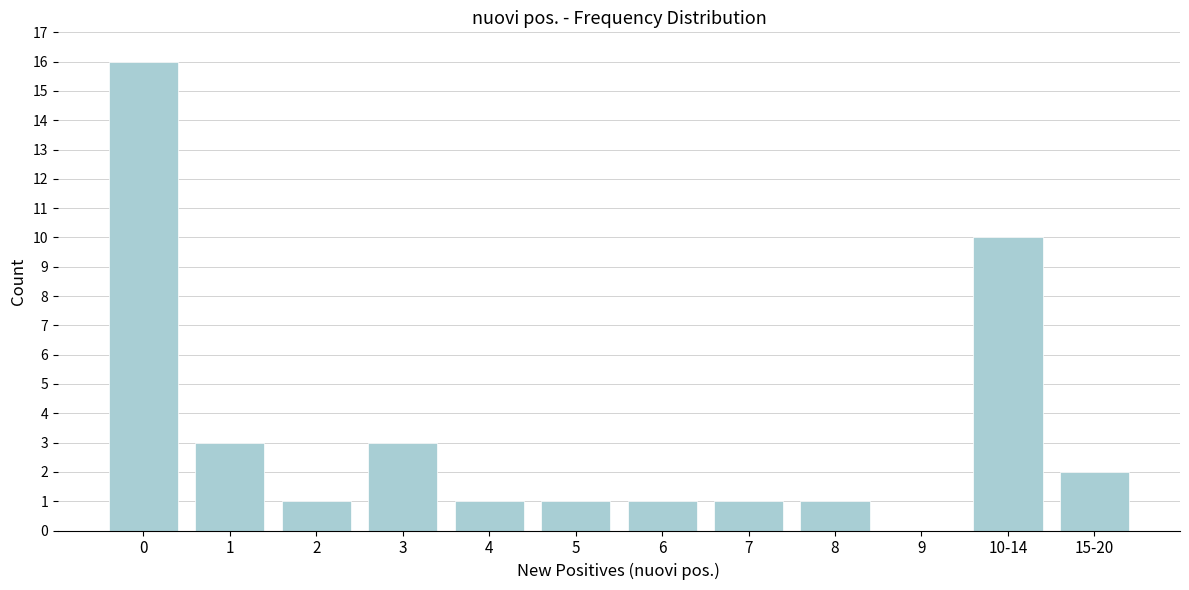

Reading left to right, what are all the values shown in this chart?

0=16	1=3	2=1	3=3	4=1	5=1	6=1	7=1	8=1	9=0	10-14=10	15-20=2